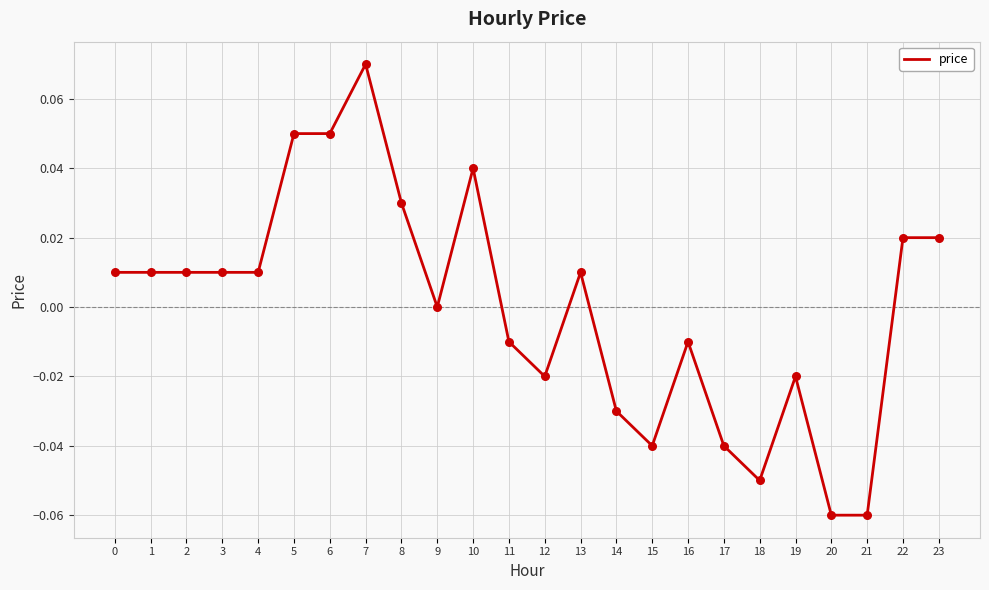

Between 14 and 16, which is larger?

16